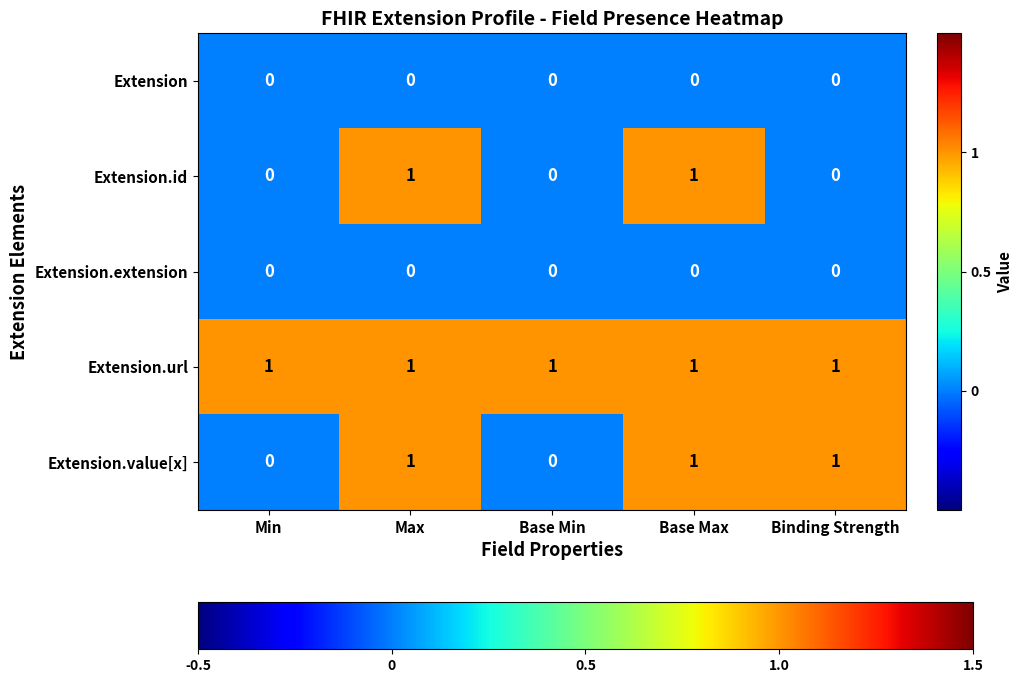

Is the value of Extension.url at Max greater than the value of Extension at Max?

Yes